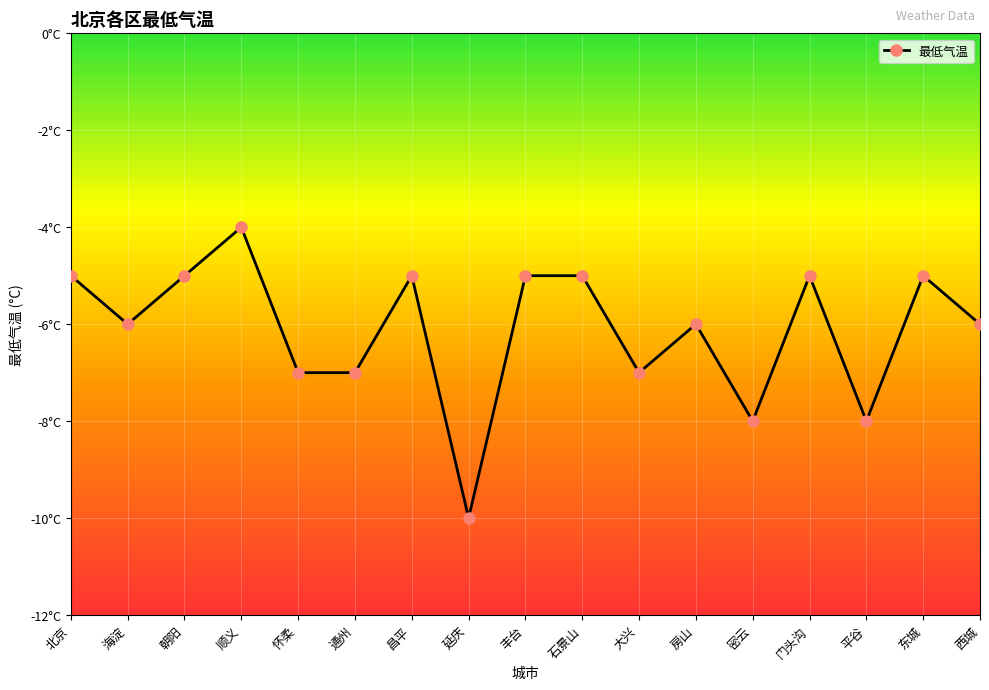

How many distinct data groups are displayed?

1